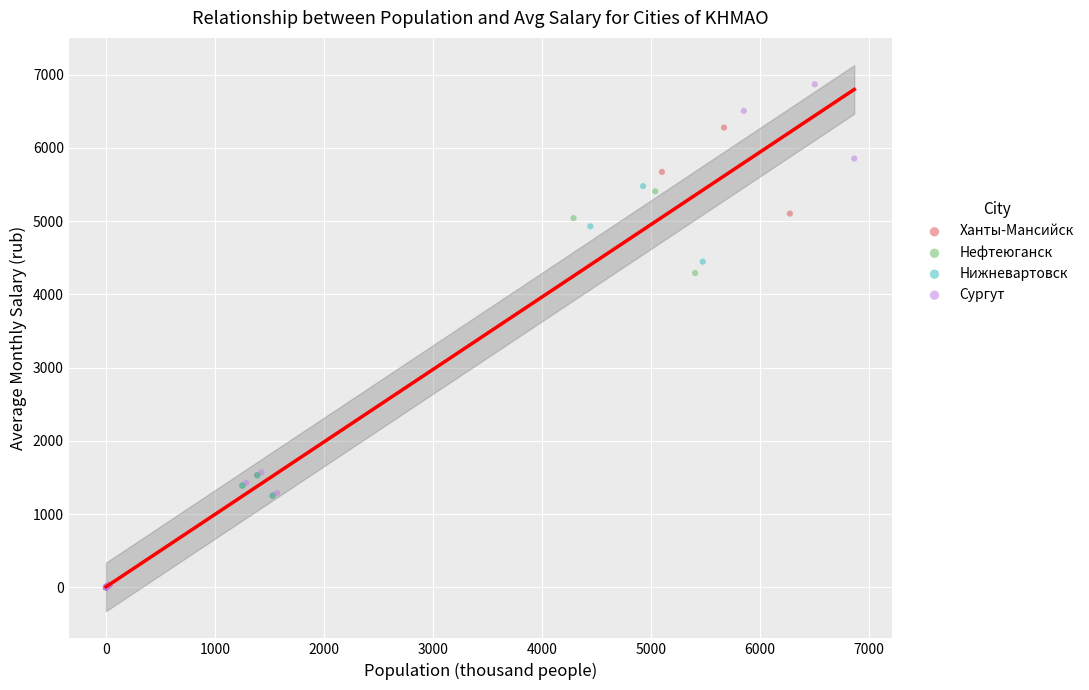

Which series reaches the maximum Y coordinate?

Сургут